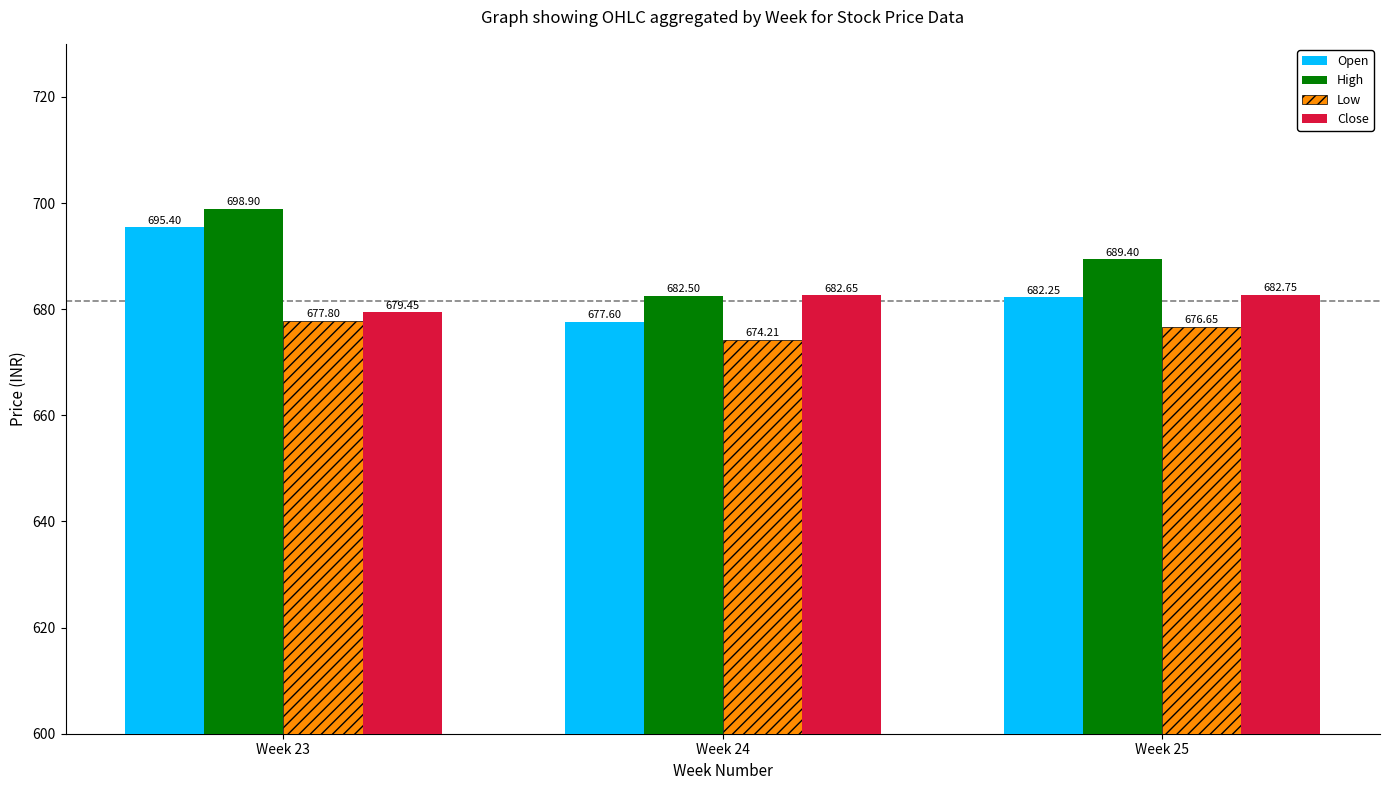

What is the sum of all Low values?

2028.7